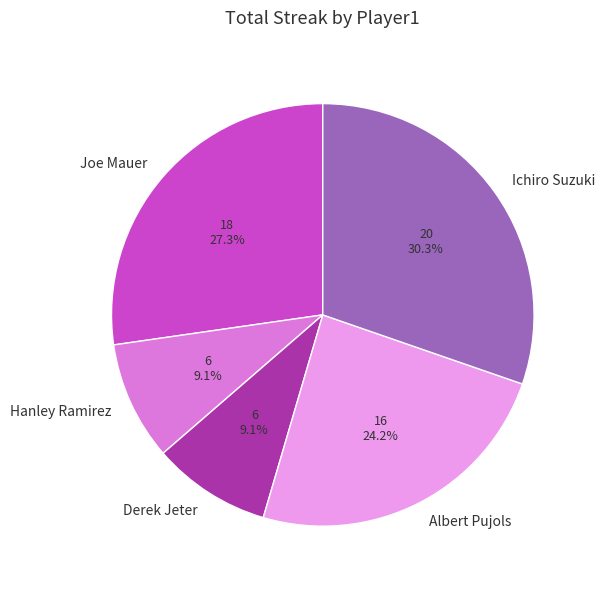

What is the largest slice in the pie chart?

Ichiro Suzuki